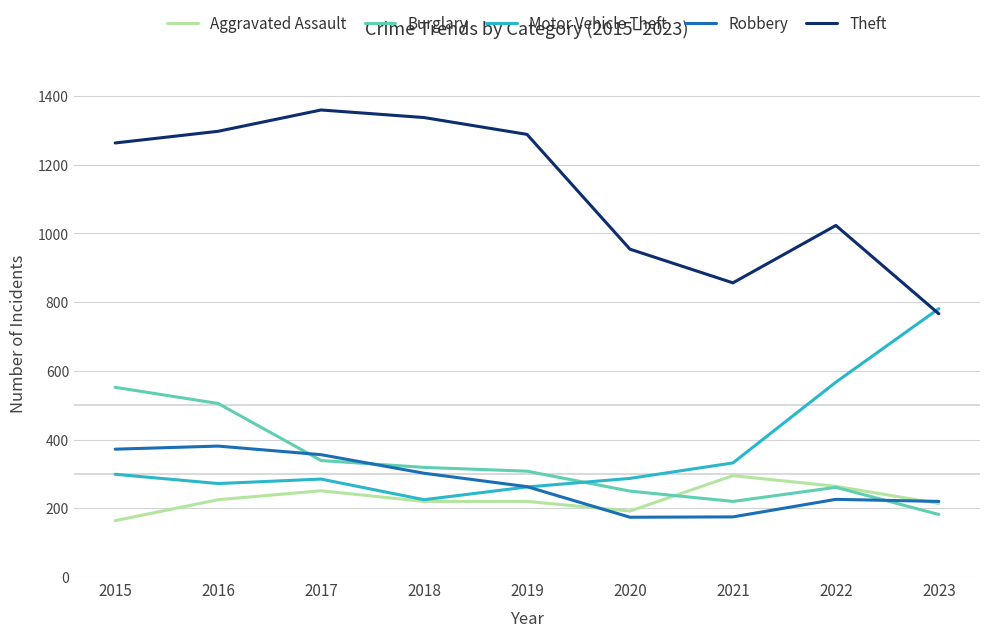

Which series has the largest total across all categories?

Theft